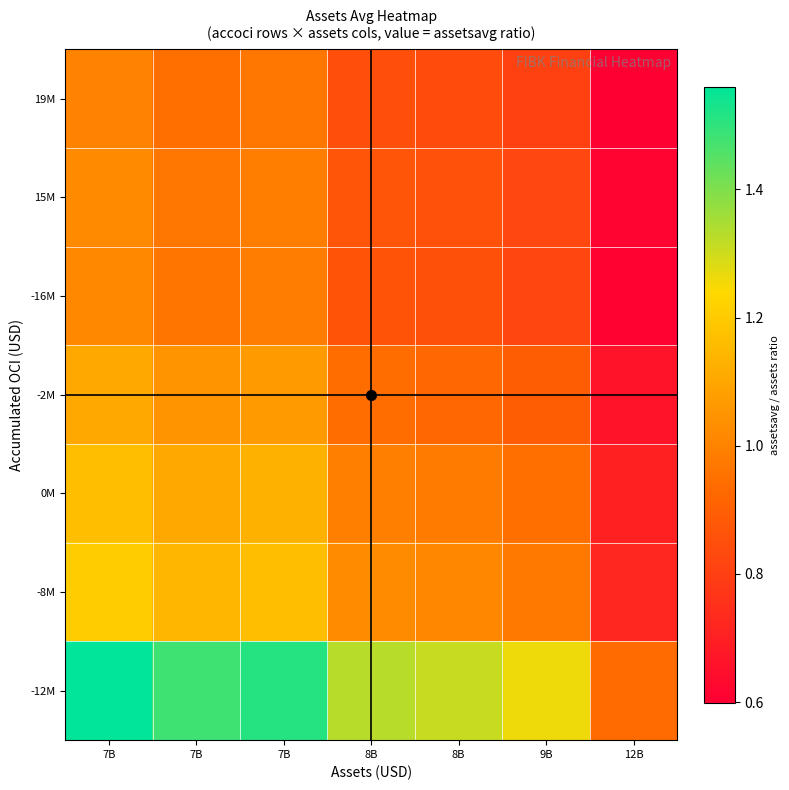

Count the number of data series in this chart.

7